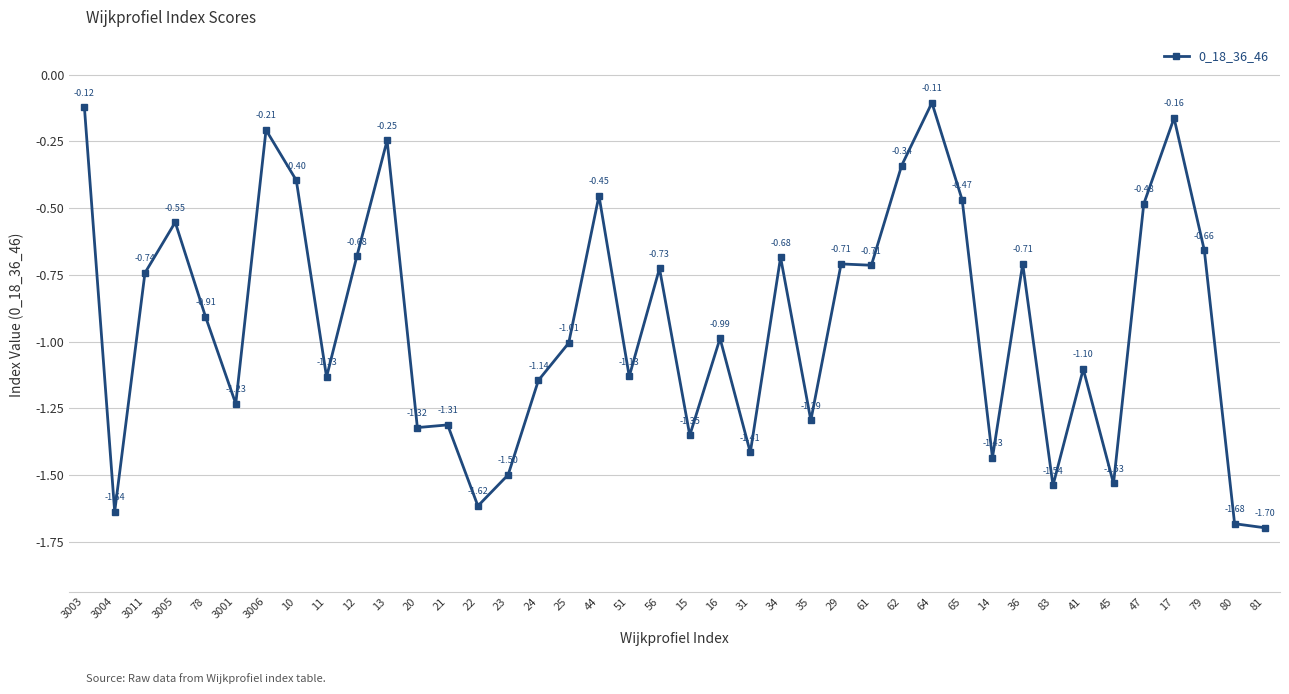

Is it true that the value at 31 is -2.2?

False